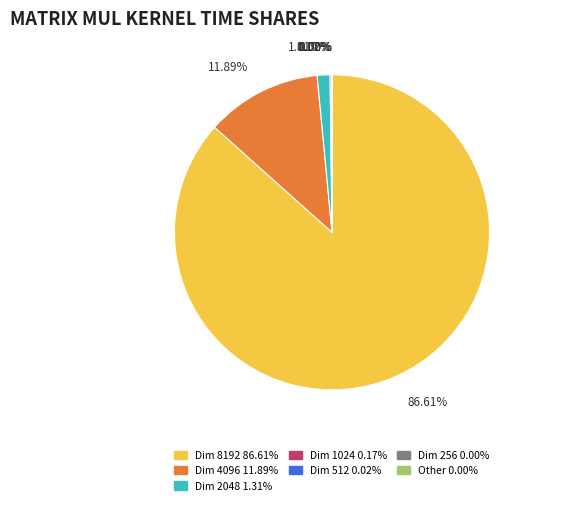

To the nearest percent, what is the average slice percentage?

14%